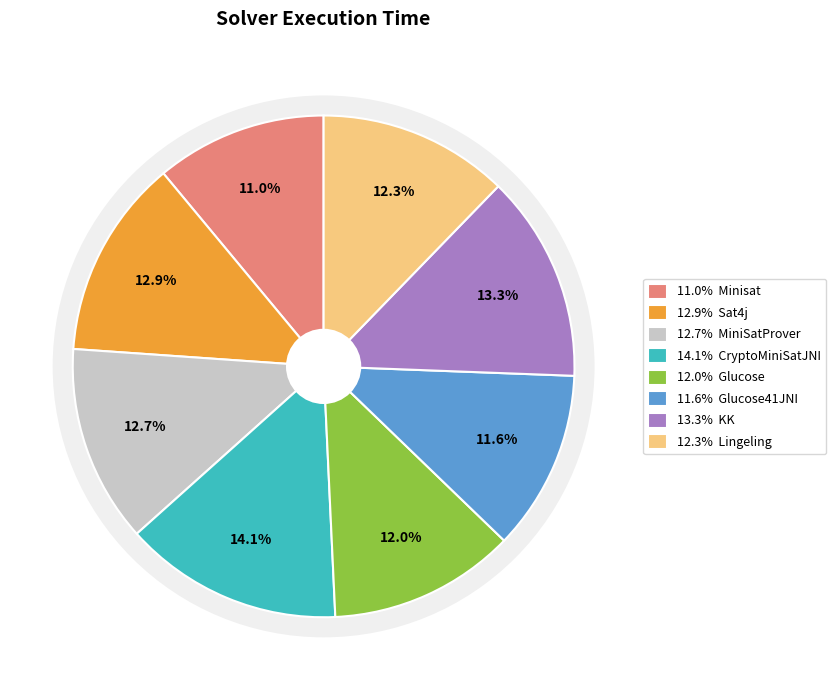

How many slices are in this pie chart?

8